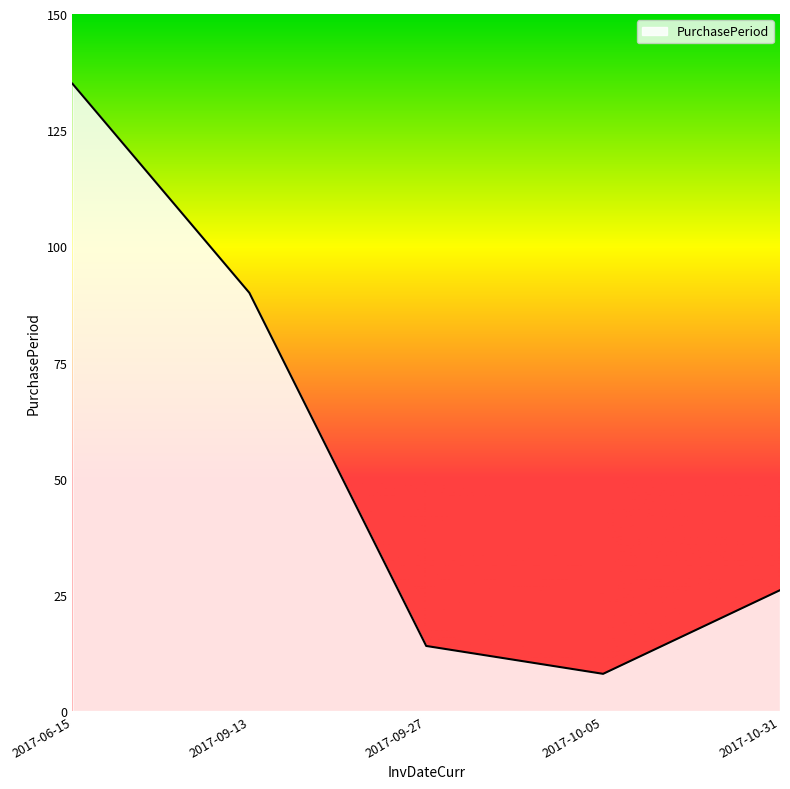

Between 2017-10-31 and 2017-06-15, which is larger?

2017-06-15